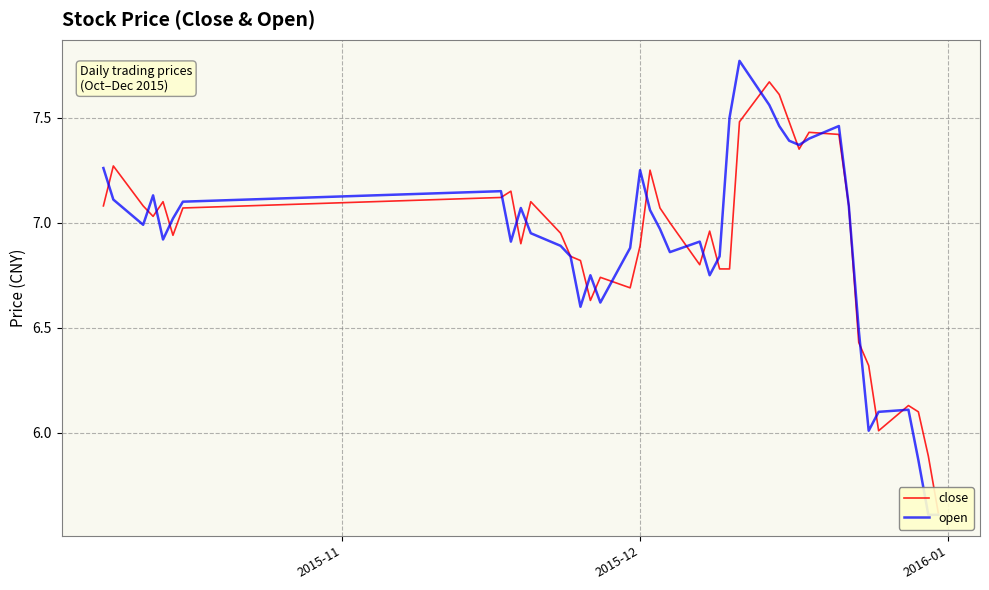

True or false: open has more than 1 points higher than both neighbors.

True